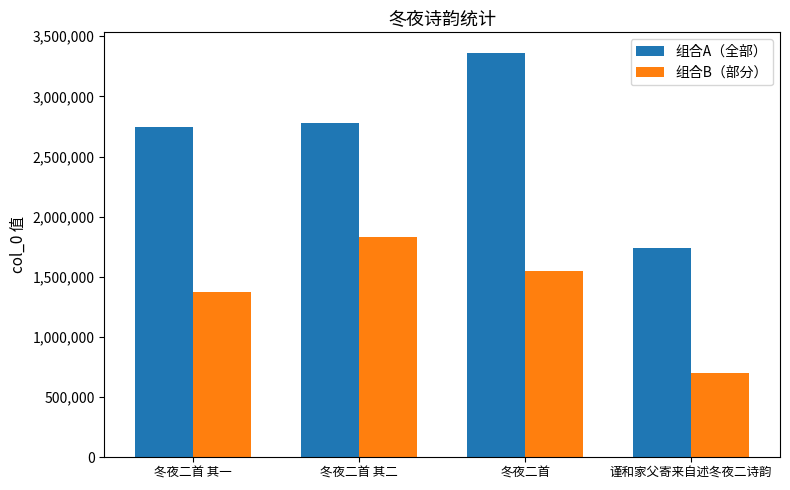

At 冬夜二首 其二, list the series in order from smallest to largest.

组合B（部分）, 组合A（全部）